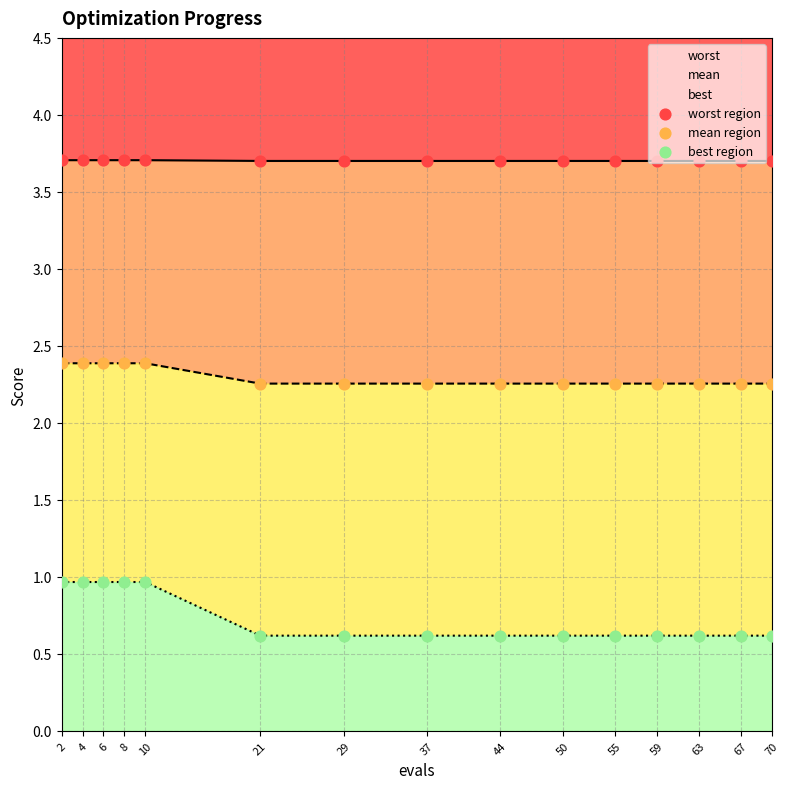

Which series has the widest spread of Y values?

best region